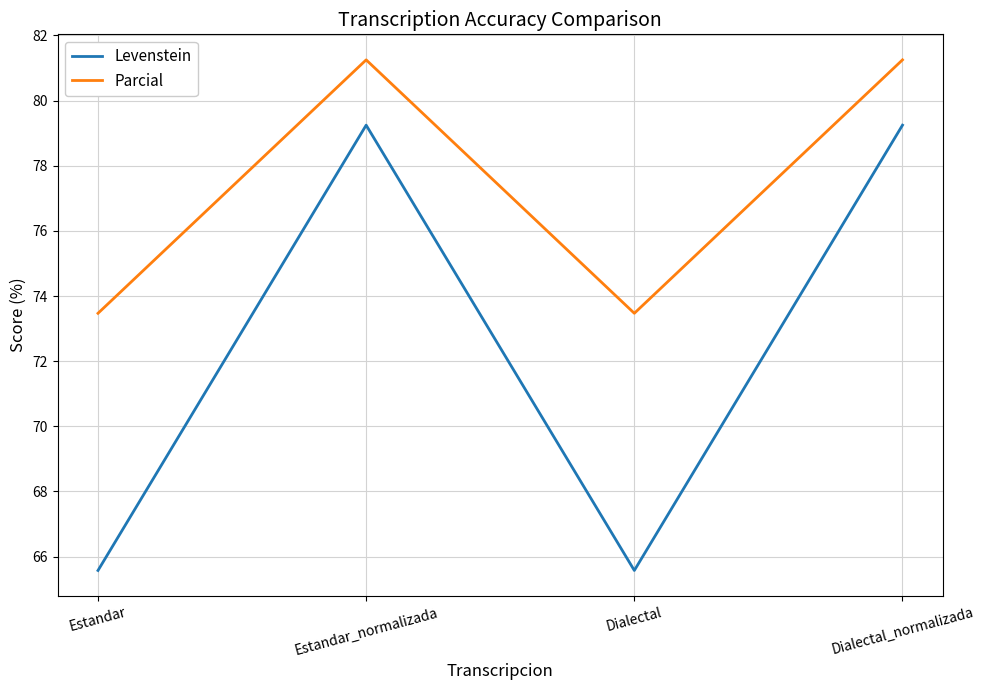

What is the maximum value for Levenstein?

79.2